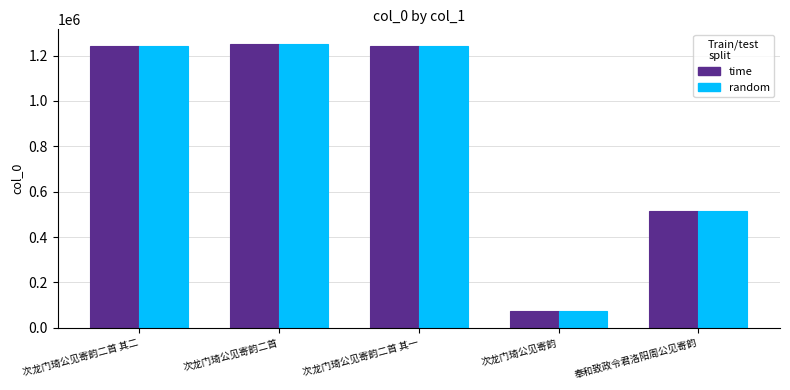

What is the smallest value displayed?

73938